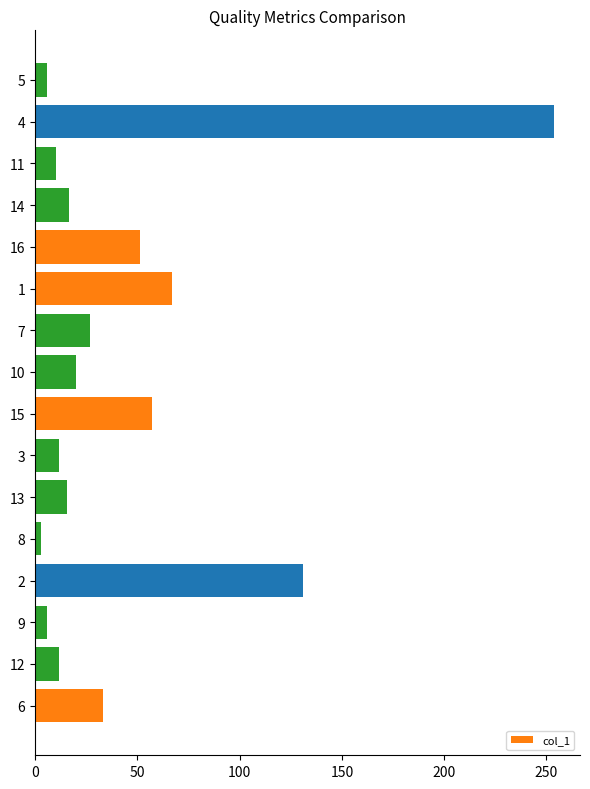

What is the sum of the values at 12 and 2?

142.9